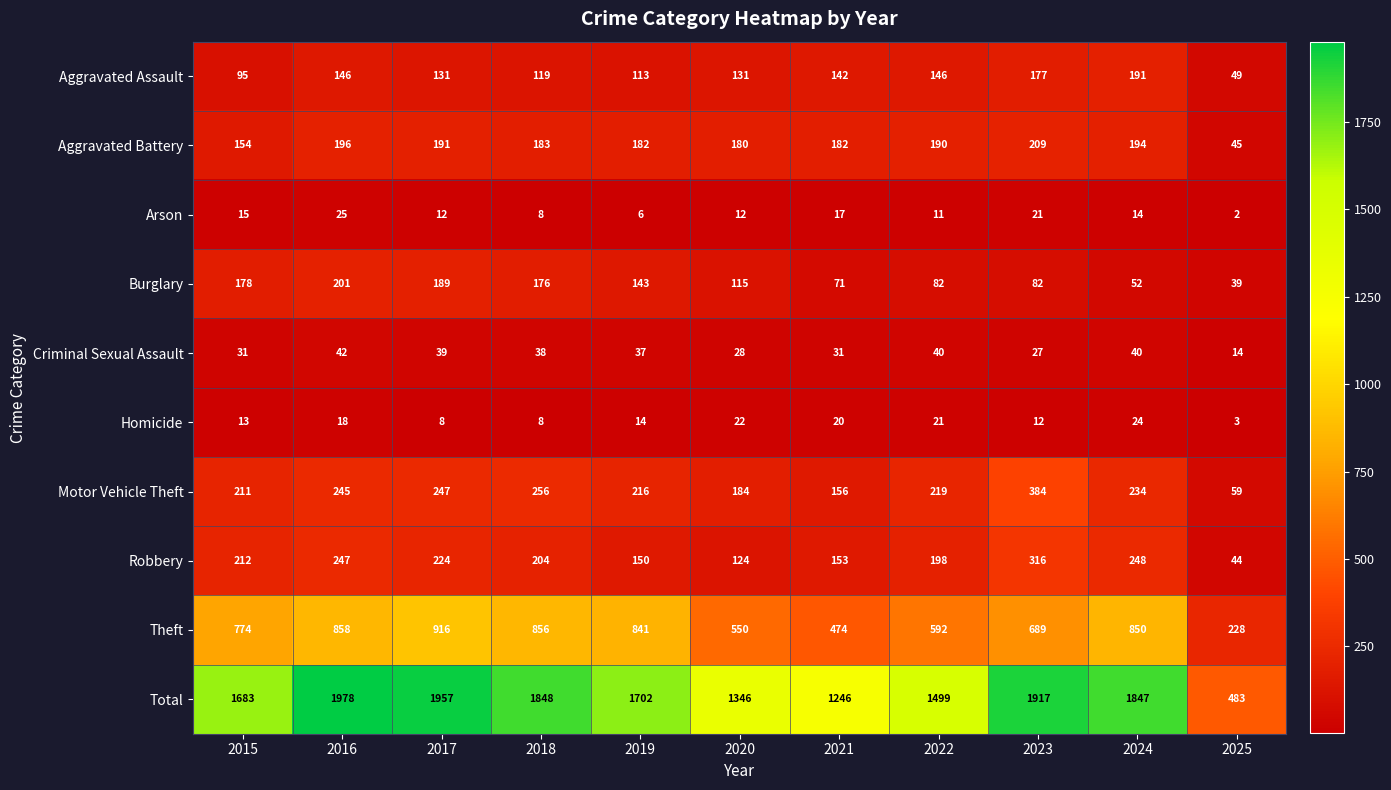

What is the difference between the maximum and minimum values in the Burglary series?

162